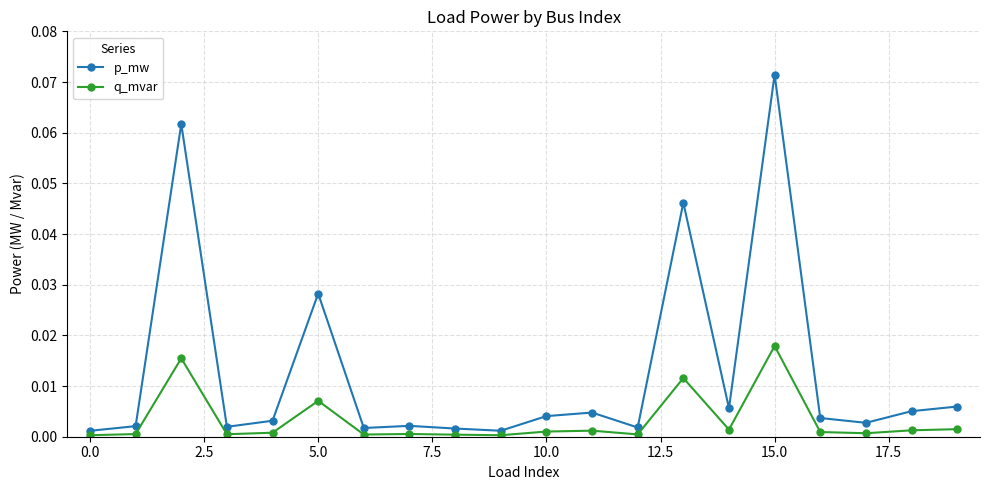

Which series has the largest total across all categories?

p_mw